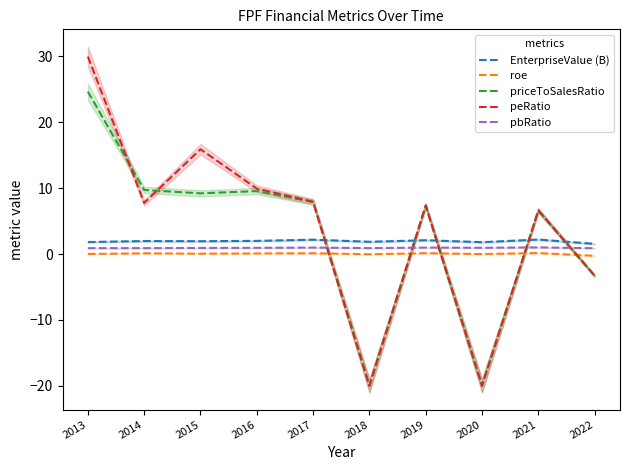

At which category does roe reach its first local peak?

2014